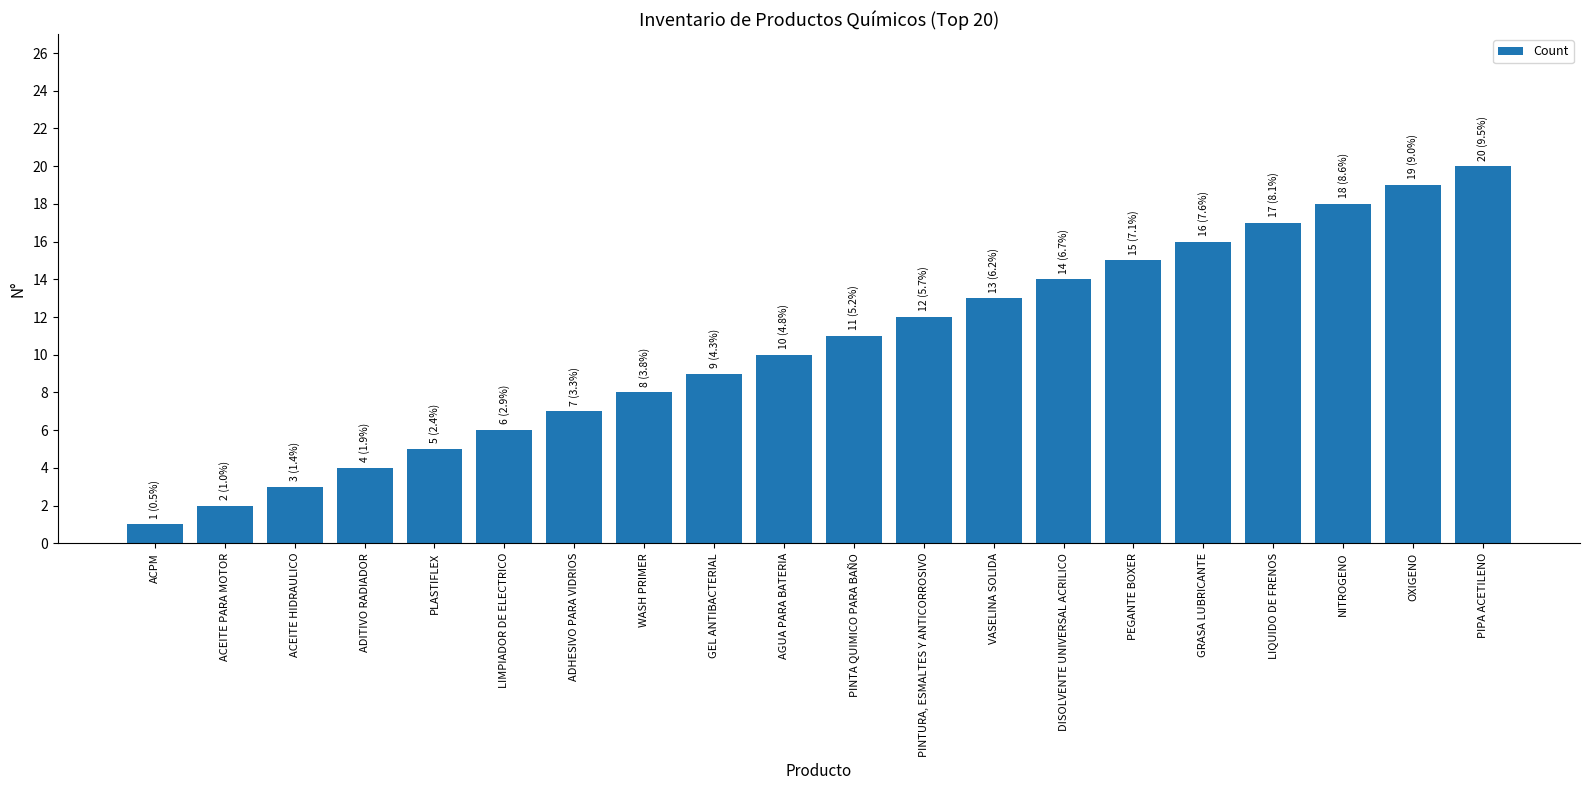

At which label is the value closest to 10?

AGUA PARA BATERIA